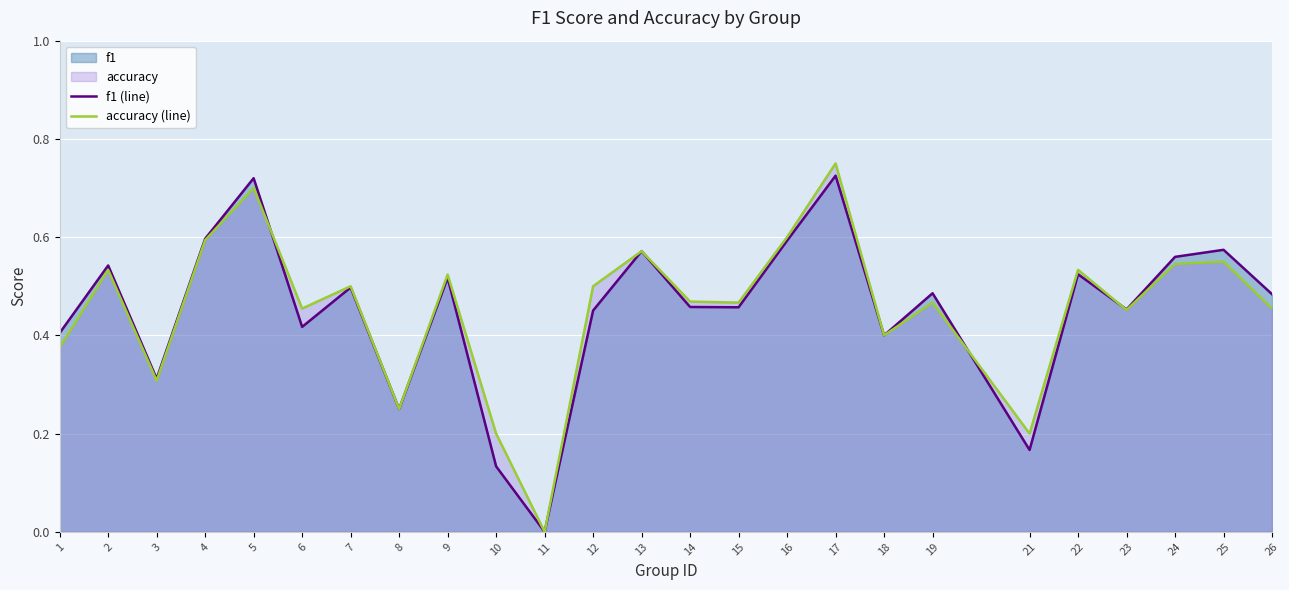

True or false: accuracy (line) has a value of 0.6 at 15.

False